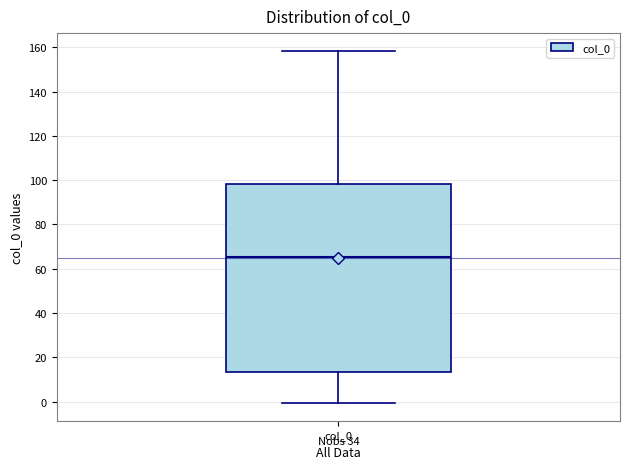

Read this box plot against the y-axis: the position of the median line, the range covered by the box, and the ends of both whiskers. The values are not printed on the chart, so give them approximately, as read against the axis.

median 66, box 14 to 98, whiskers 0 to 158